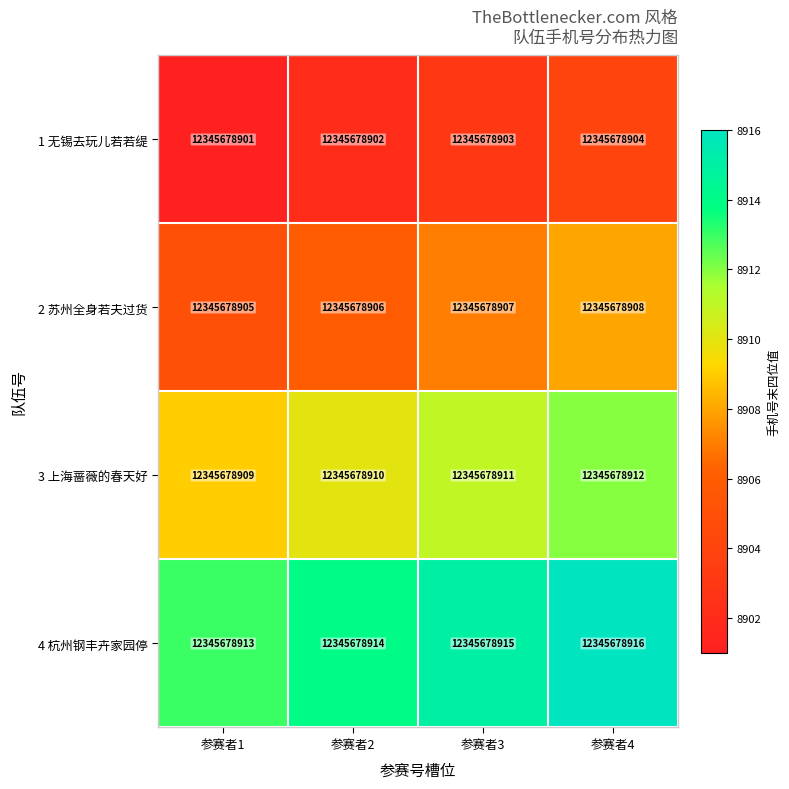

At which category is the sum across all series the highest?

参赛者4